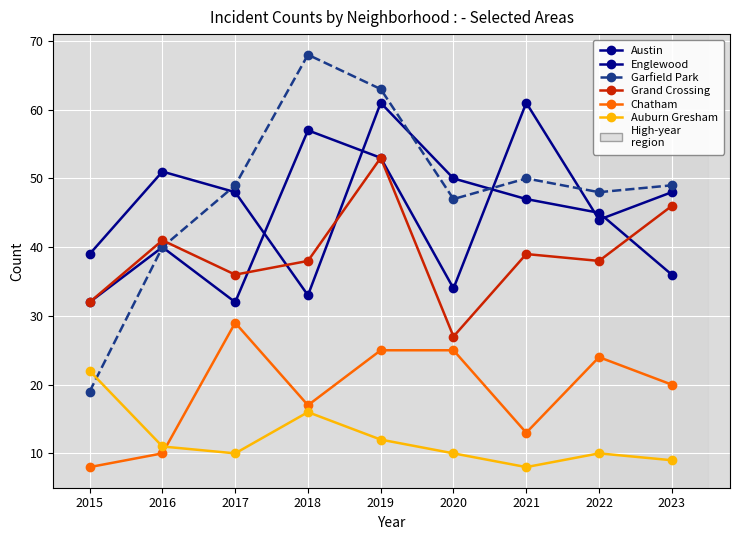

Count the number of categories in the chart.

9